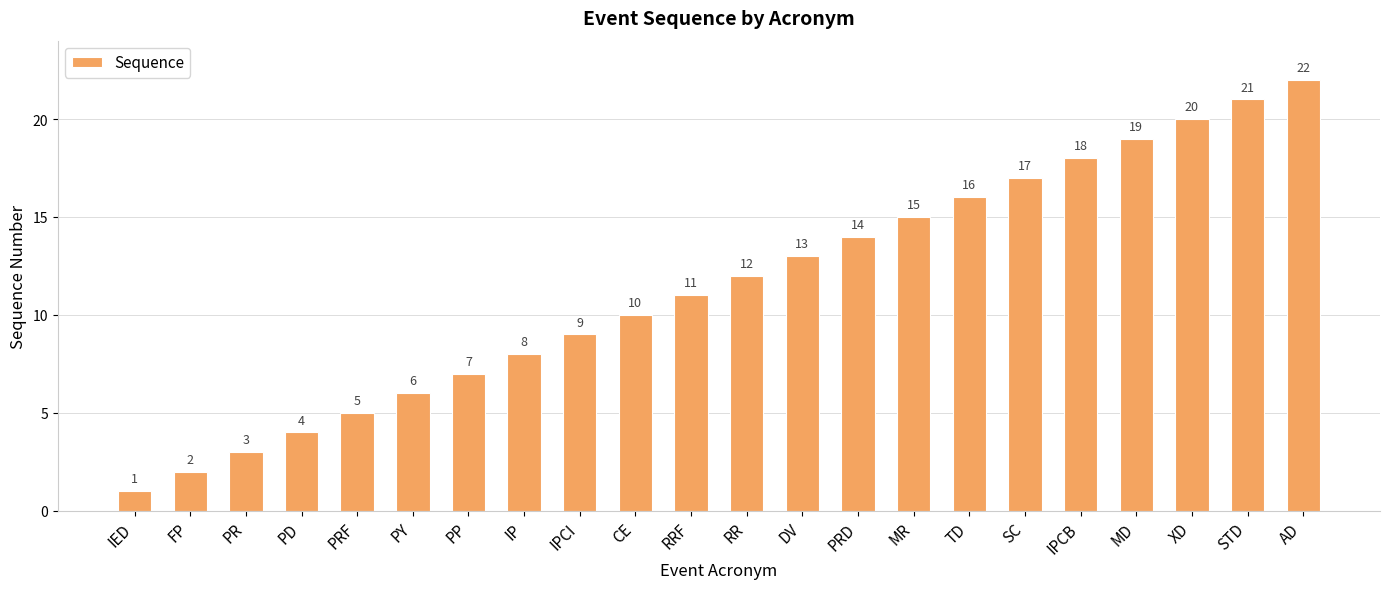

Where is the data nearest to the value 11?

RRF